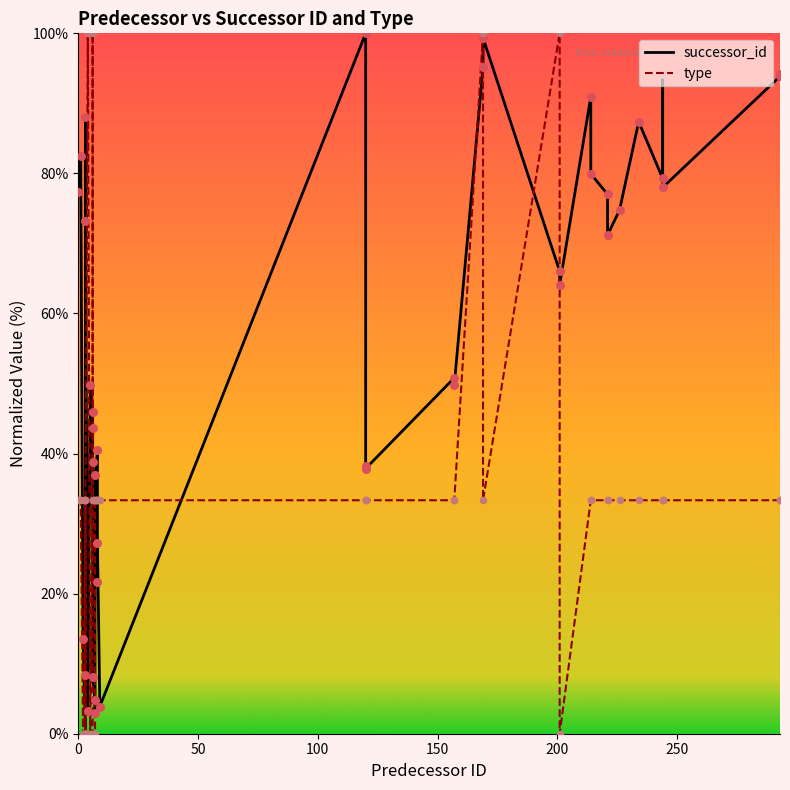

Which series has the largest total across all categories?

successor_id